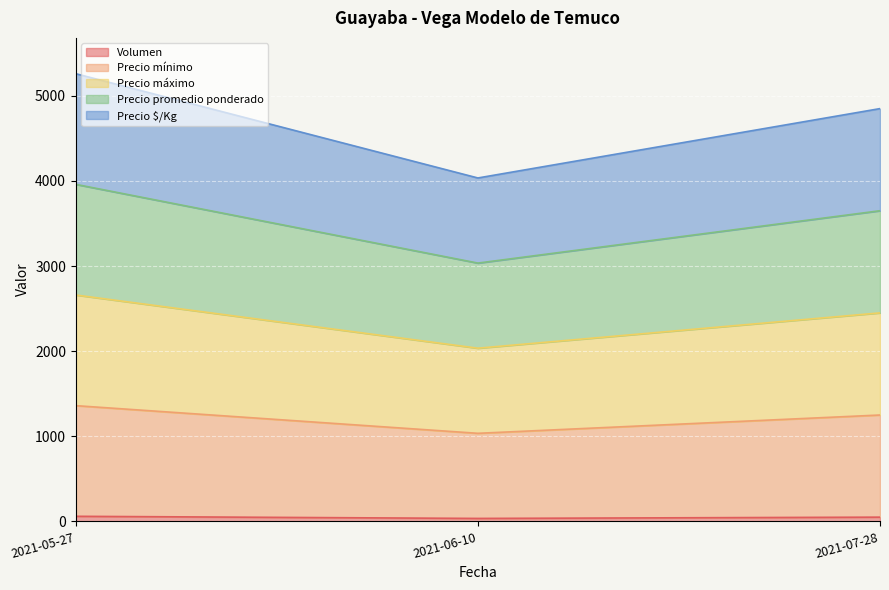

List the series in order of their overall mean, lowest first.

Volumen, Precio $/Kg, Precio promedio ponderado, Precio máximo, Precio mínimo